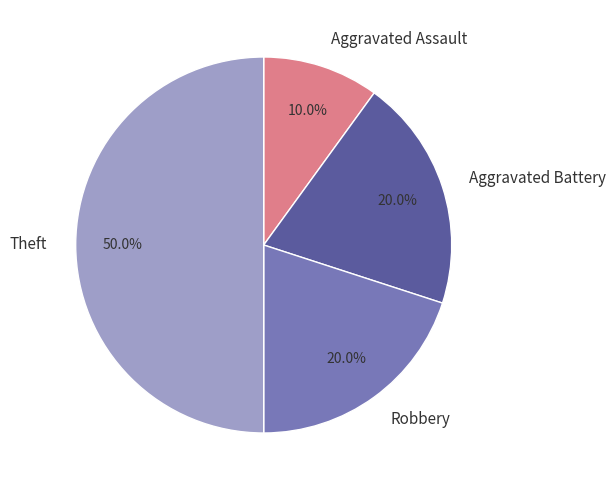

What percentage is the Aggravated Battery slice, to the nearest percent?

20%